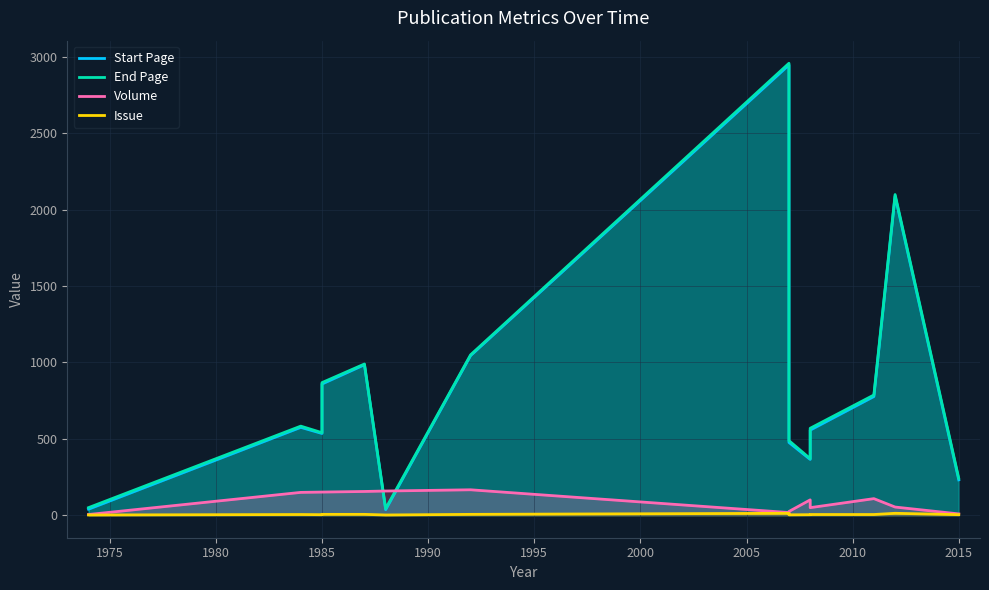

What is the sum of all Start Page values?

11519